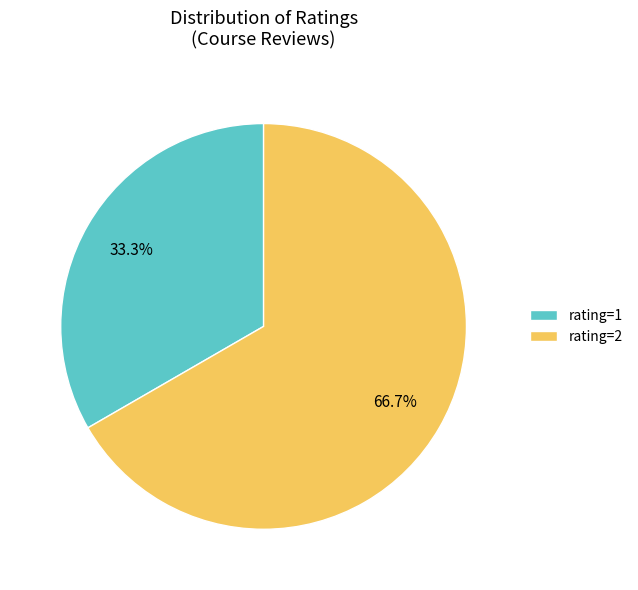

How many slices are in this pie chart?

2